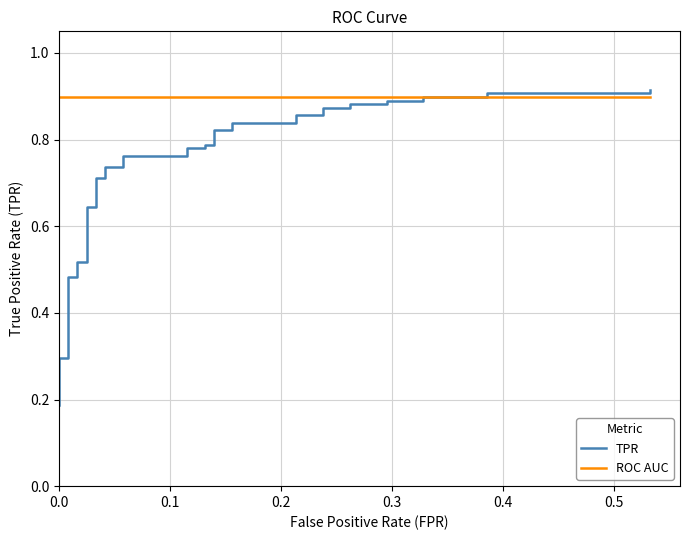

True or false: TPR and ROC AUC cross at least once.

True